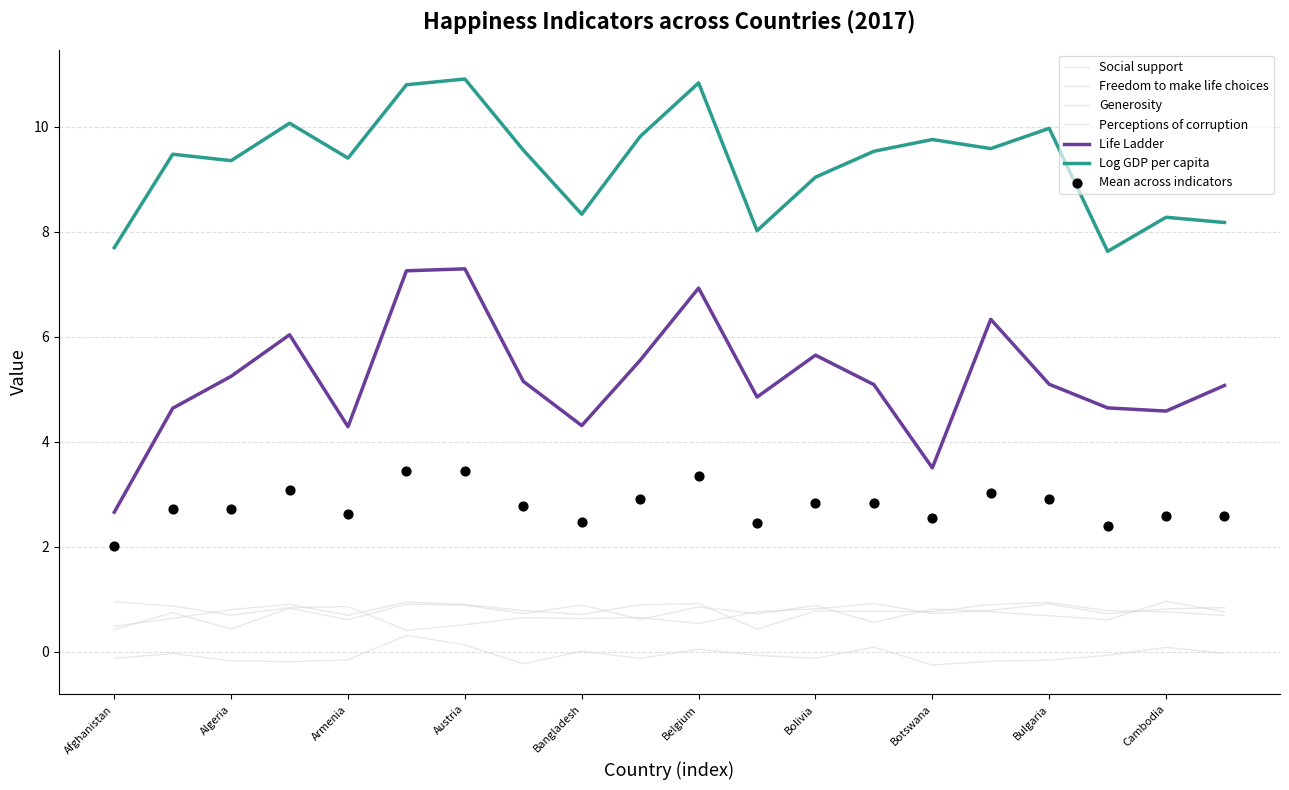

What is the total value across all series at Bosnia and Herzegovina?

17.0